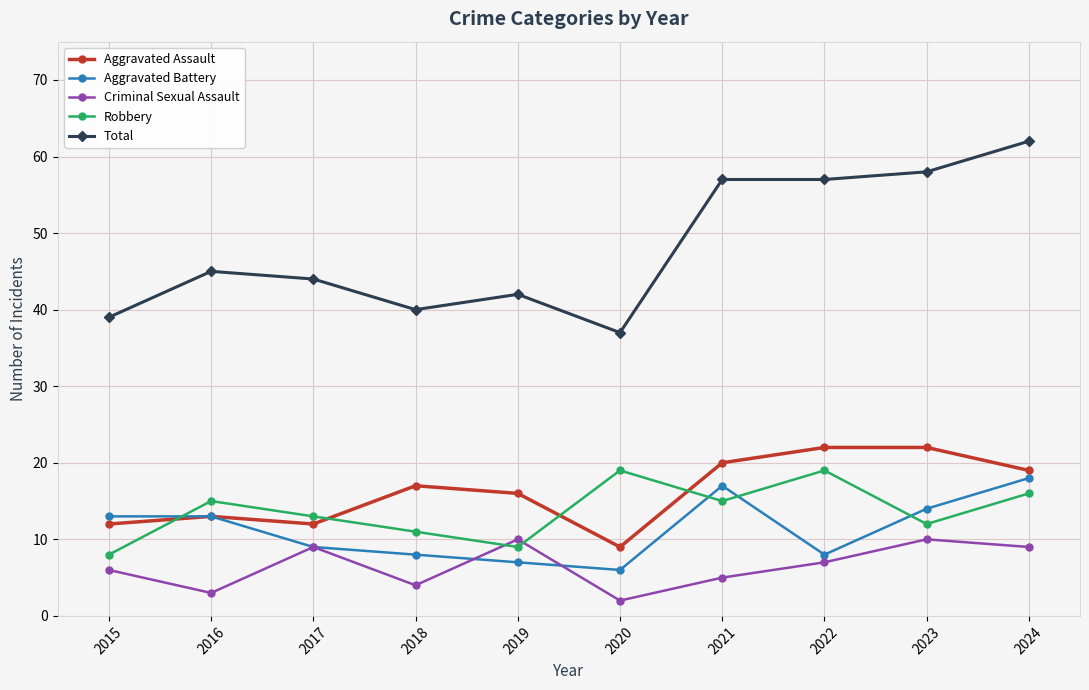

What is the difference between the highest and lowest values at 2015?

33